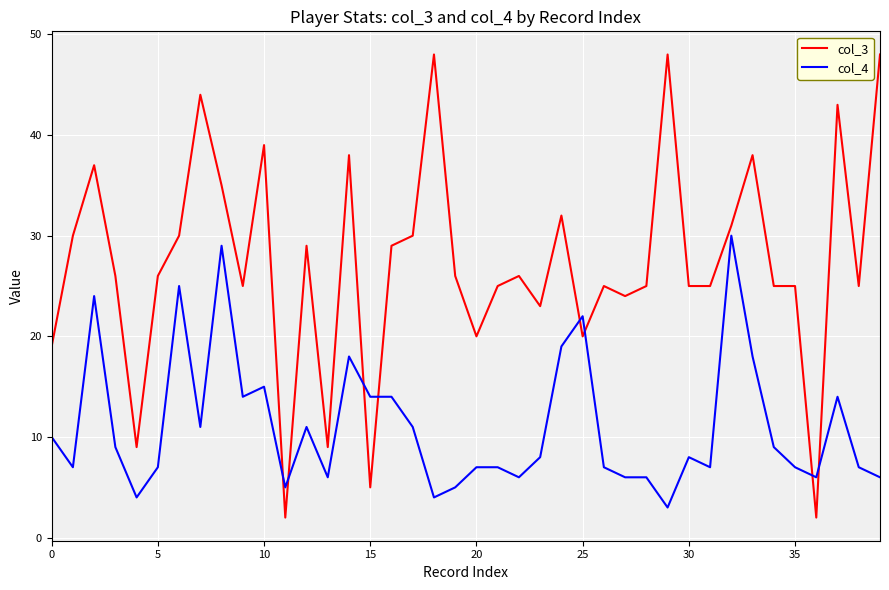

Which series has the largest total across all categories?

col_3